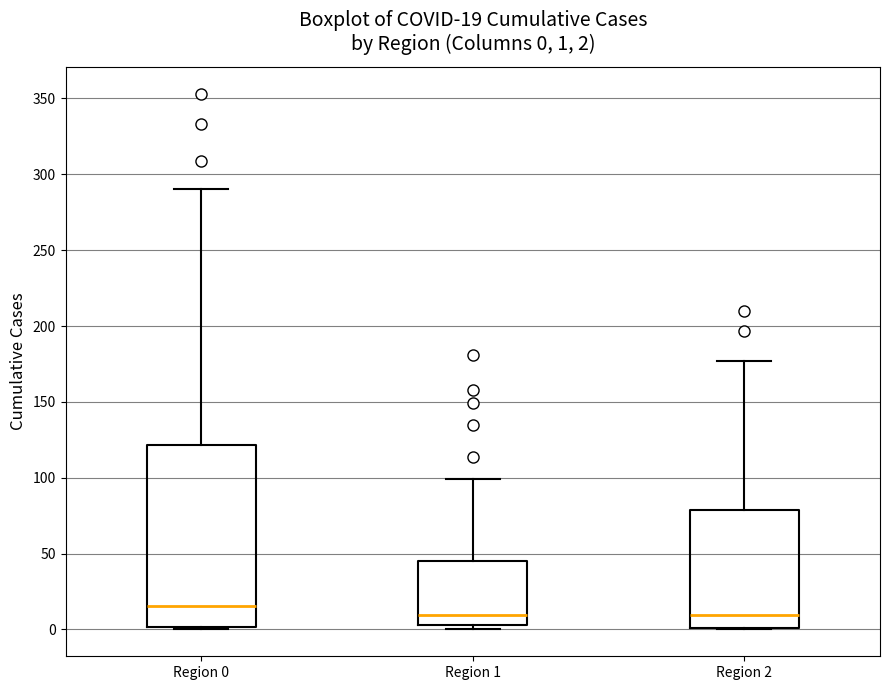

Which box is the tallest, from its lower edge to its upper edge?

Region 0